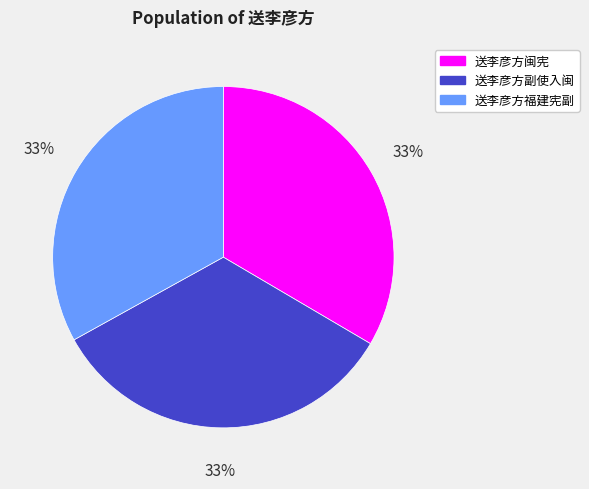

To the nearest percent, what is the combined percentage of 送李彦方闽宪 and 送李彦方副使入闽?

67%